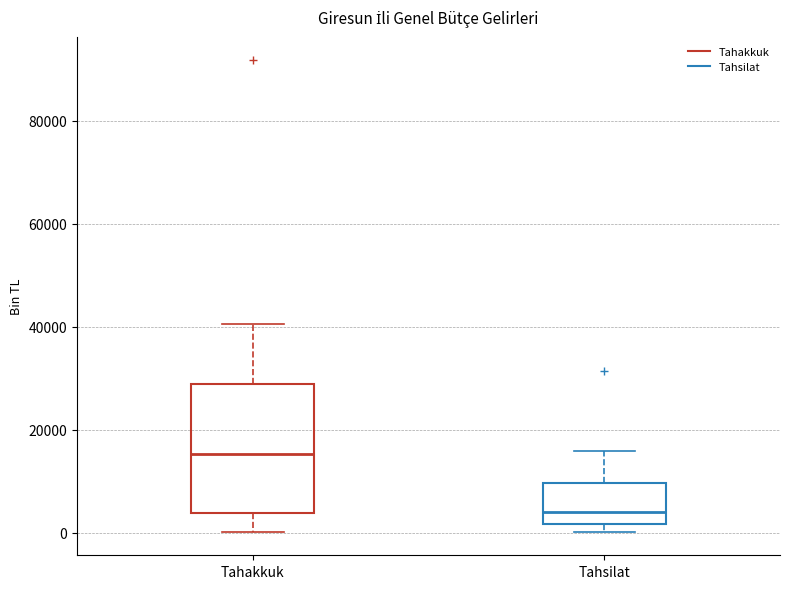

Comparing the boxes themselves (not the whiskers), which one is the tallest?

Tahakkuk